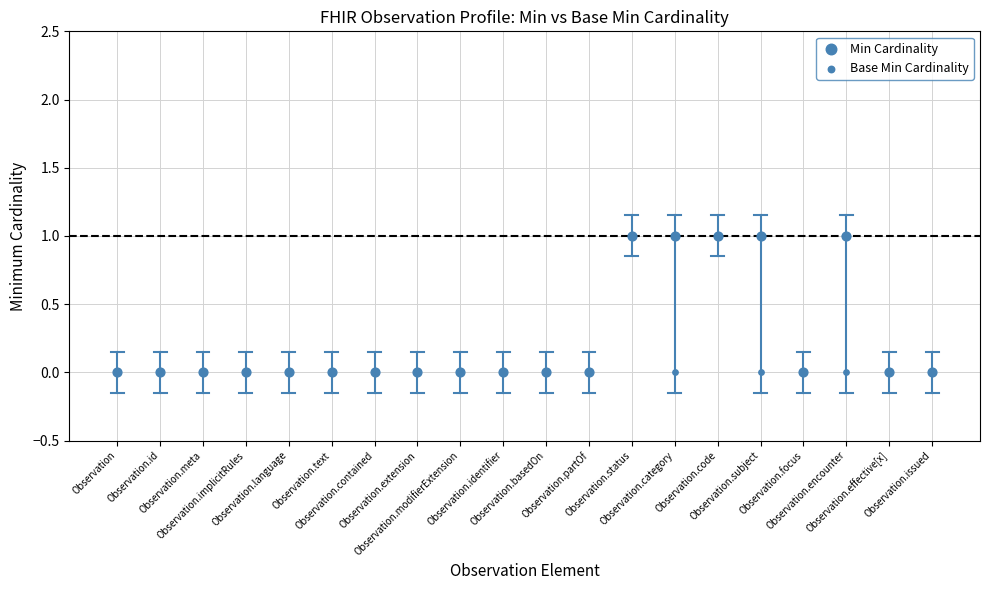

What are all the series names shown in the legend?

Min Cardinality, Base Min Cardinality